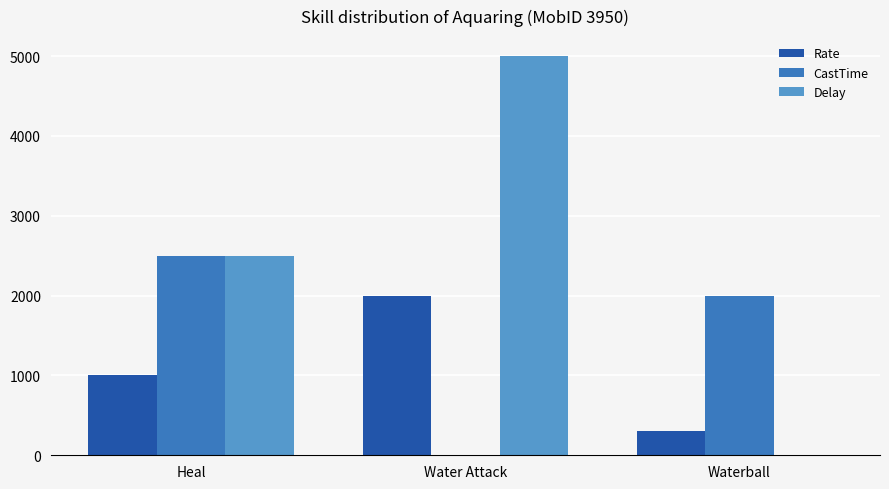

At which category is the sum across all series the highest?

Water Attack